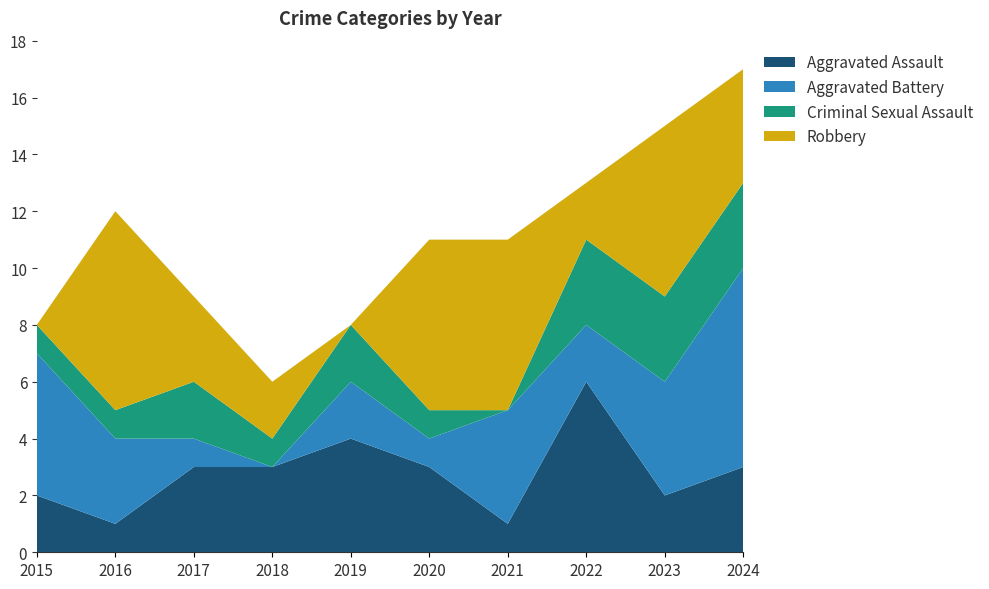

Reading left to right, list all the values displayed in this chart.

Aggravated Assault: 2015=2	2016=1	2017=3	2018=3	2019=4	2020=3	2021=1	2022=6	2023=2	2024=3
Aggravated Battery: 2015=5	2016=3	2017=1	2018=0	2019=2	2020=1	2021=4	2022=2	2023=4	2024=7
Criminal Sexual Assault: 2015=1	2016=1	2017=2	2018=1	2019=2	2020=1	2021=0	2022=3	2023=3	2024=3
Robbery: 2015=0	2016=7	2017=3	2018=2	2019=0	2020=6	2021=6	2022=2	2023=6	2024=4